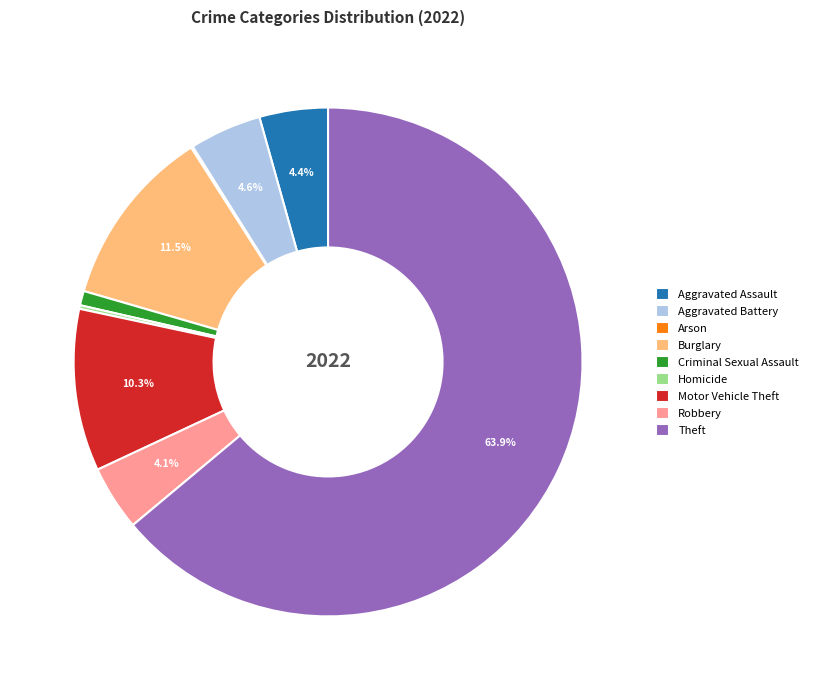

What portion of the pie excludes Theft?

36.0%